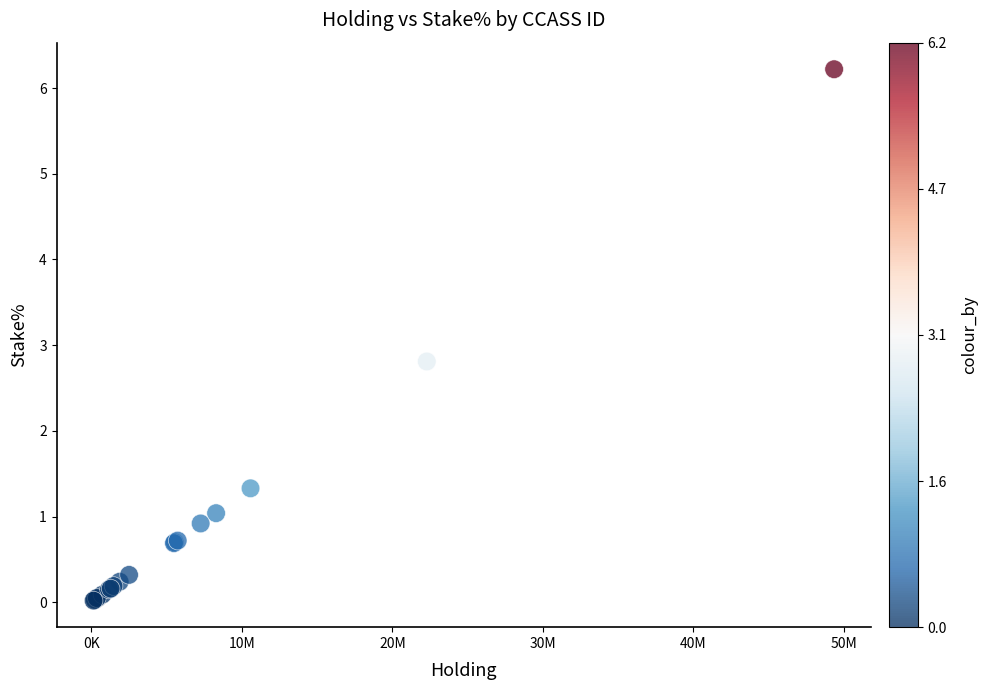

What Y value in the scatter plot is closest to 3?

2.8